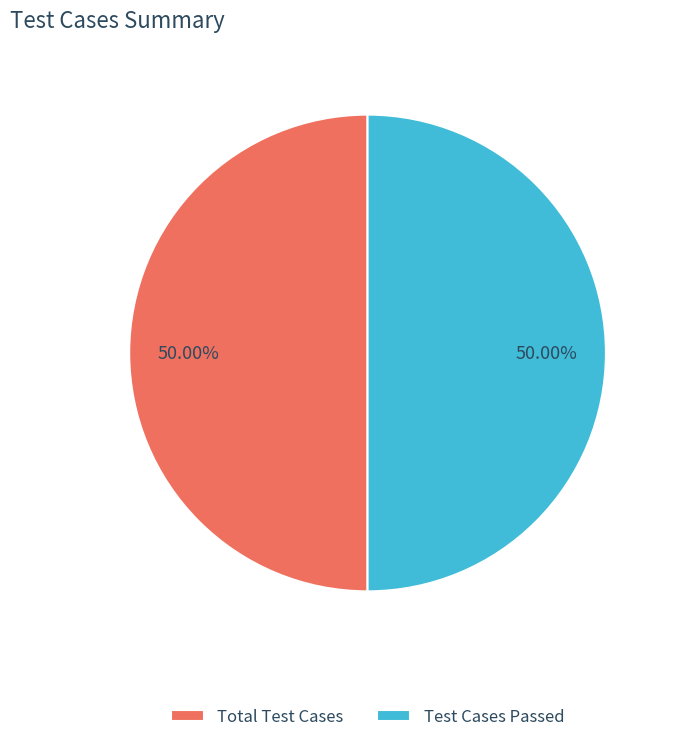

Approximately how many times larger is the value at Test Cases Passed compared to Total Test Cases?

1.0